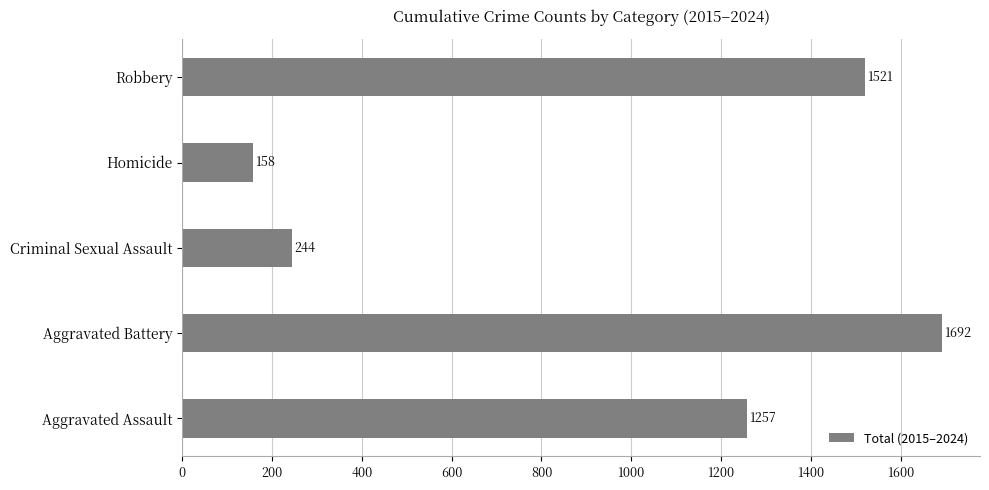

What is the ratio of the value at Aggravated Assault to the value at Criminal Sexual Assault?

5.2